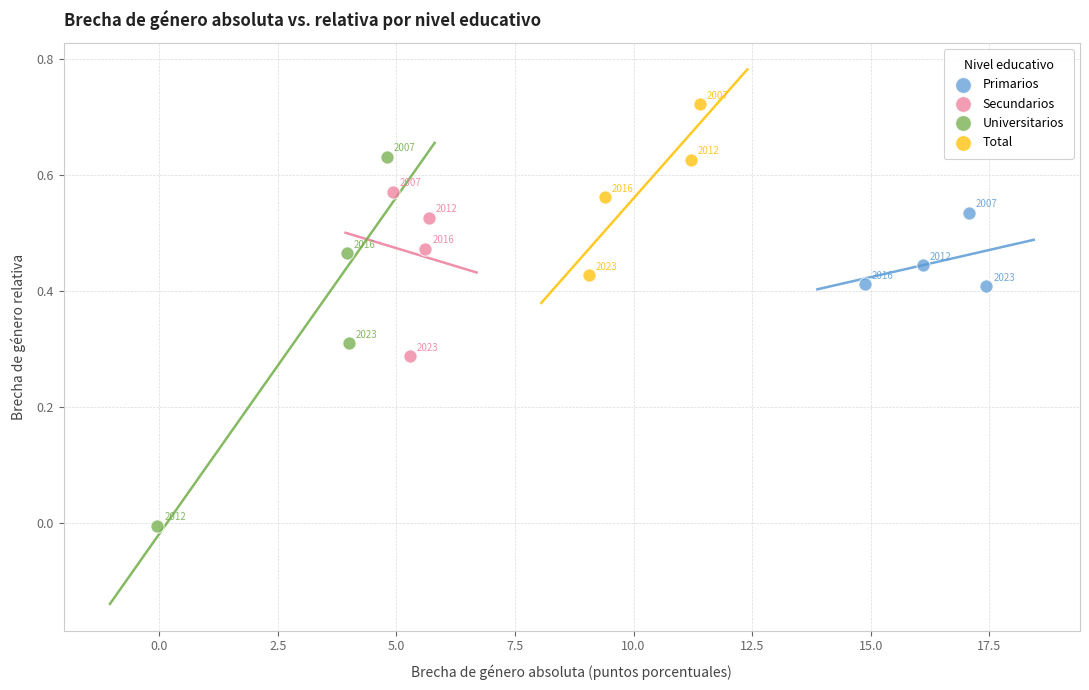

What are all the series names shown in the legend?

Primarios, Secundarios, Universitarios, Total